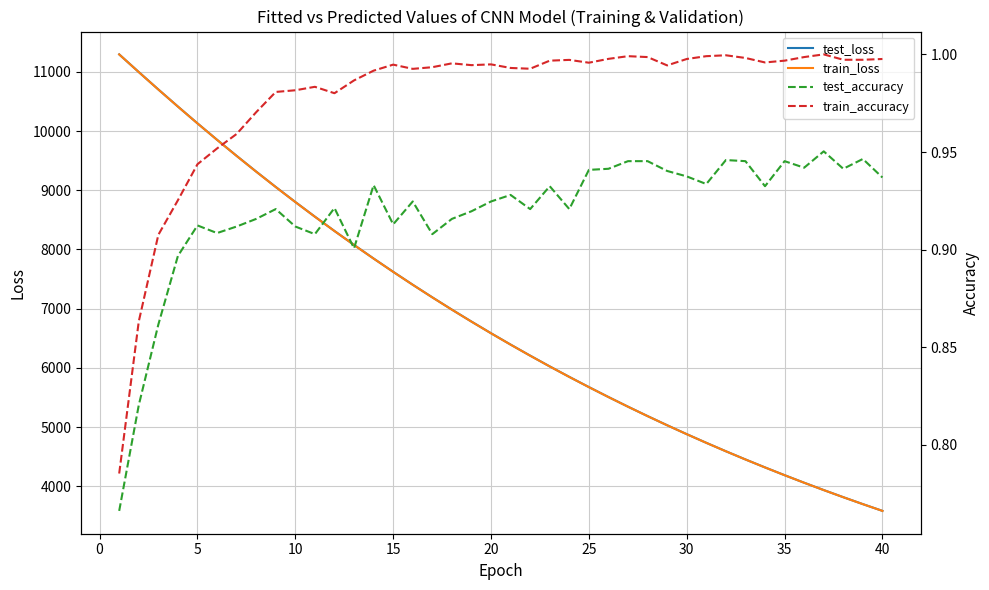

What is the minimum value for train_loss?

3585.7